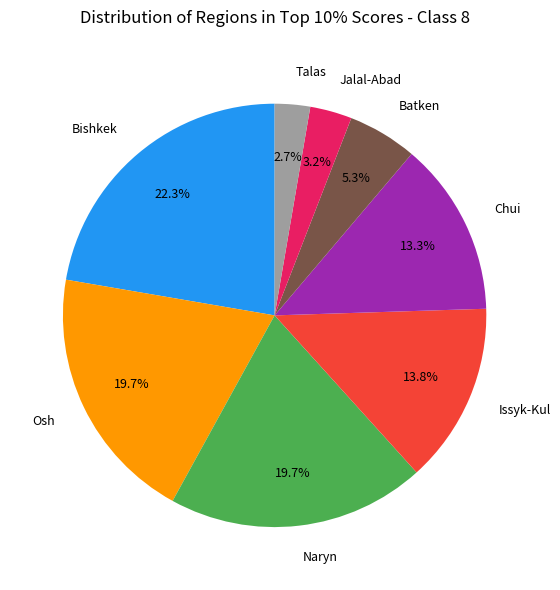

Is there a majority slice in this chart?

No